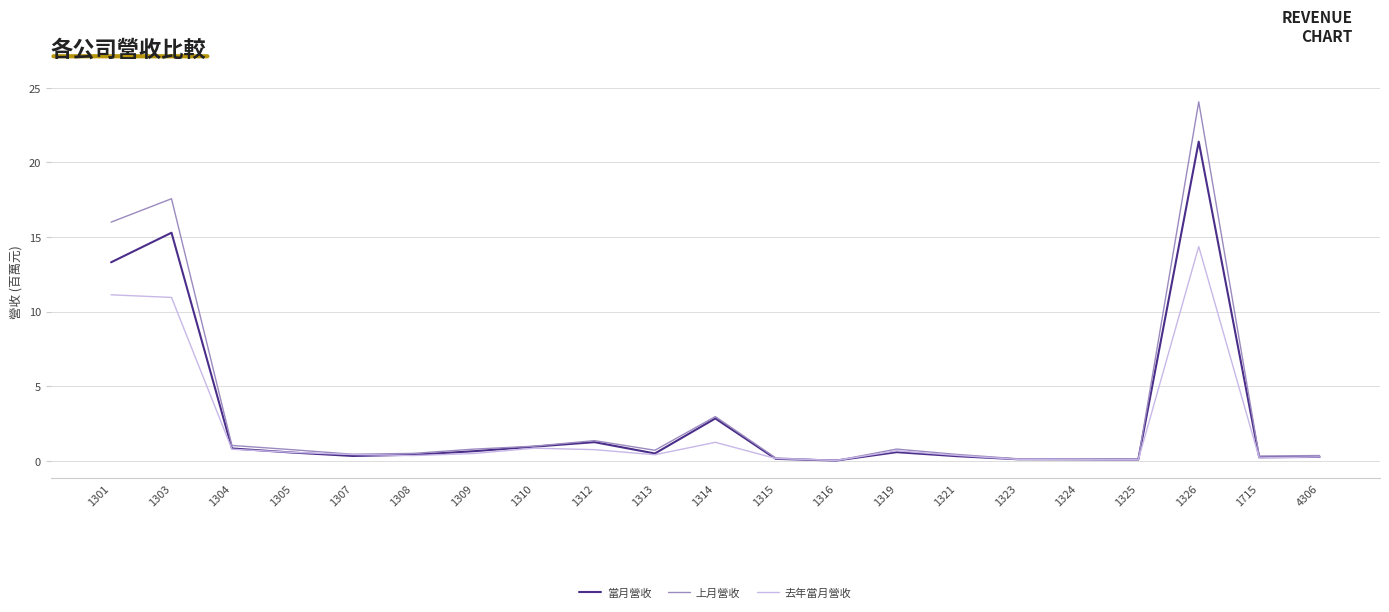

Which series ends up on top after the final intersection of 去年當月營收 and 上月營收?

上月營收